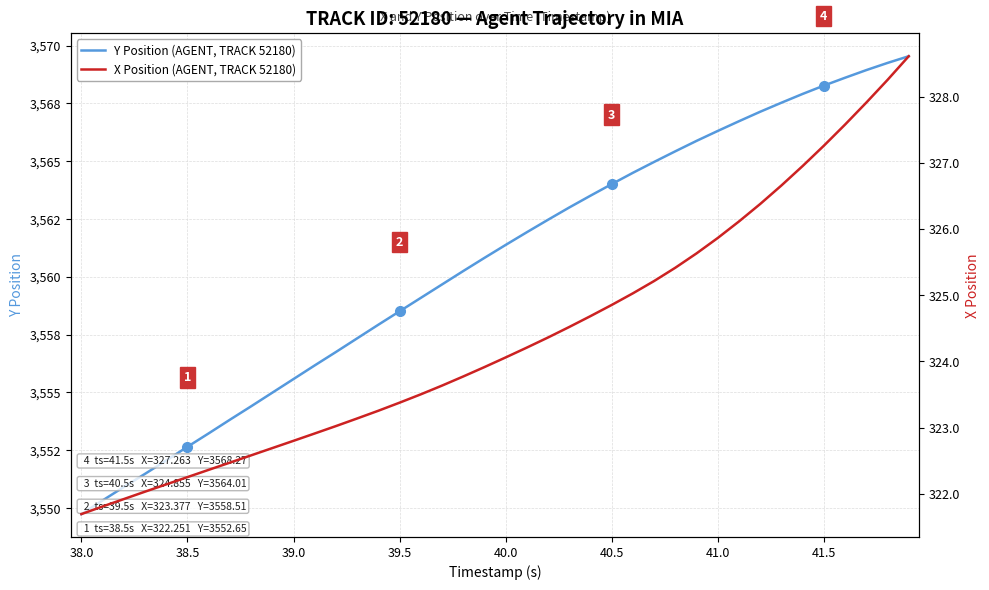

What is the maximum value for Y Position (AGENT, TRACK 52180)?

3569.5